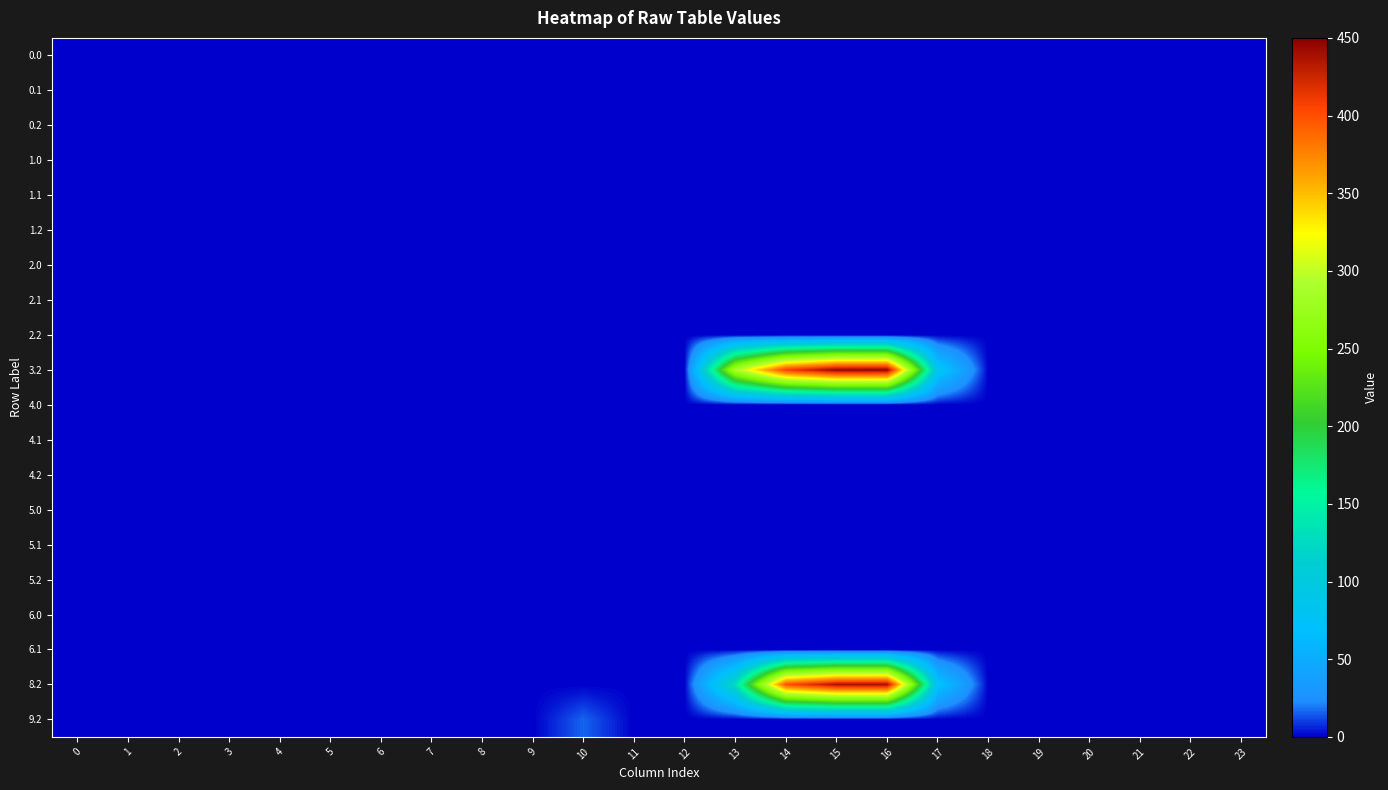

What is the difference between the highest and lowest values at 14?

408.4